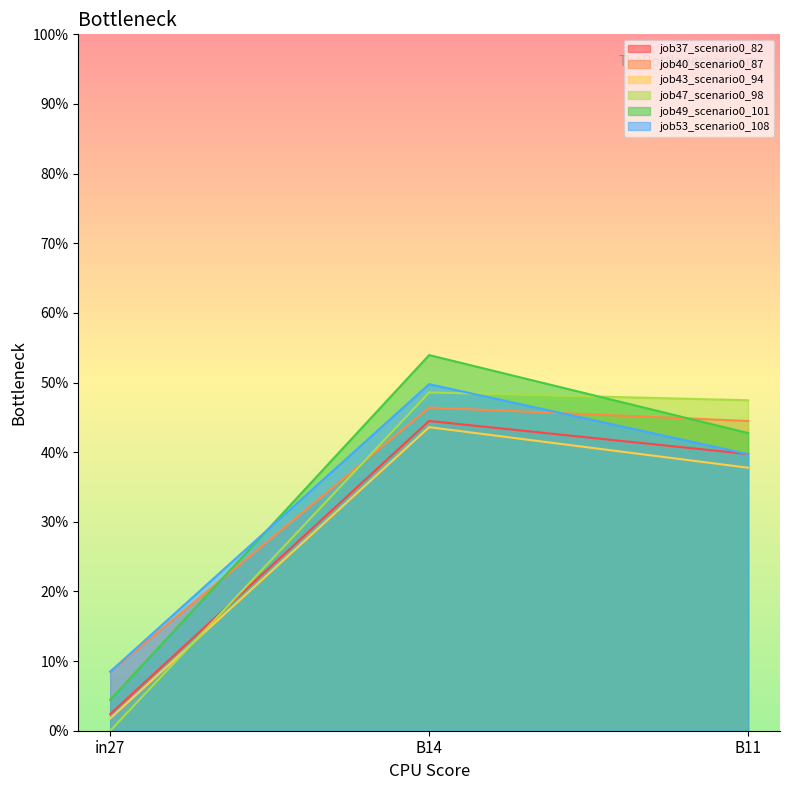

Which series changed the most between in27 and B11?

job47_scenario0_98